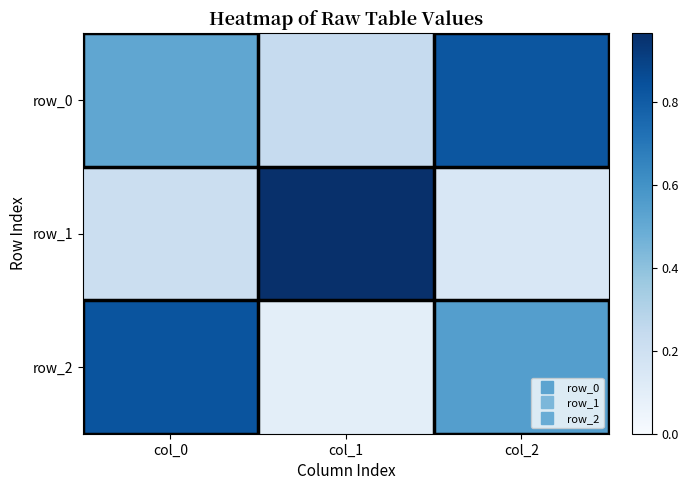

Reading left to right, extract all data points from this chart.

row_0: 0.5	0.2	0.8
row_1: 0.2	1.0	0.2
row_2: 0.8	0.1	0.5